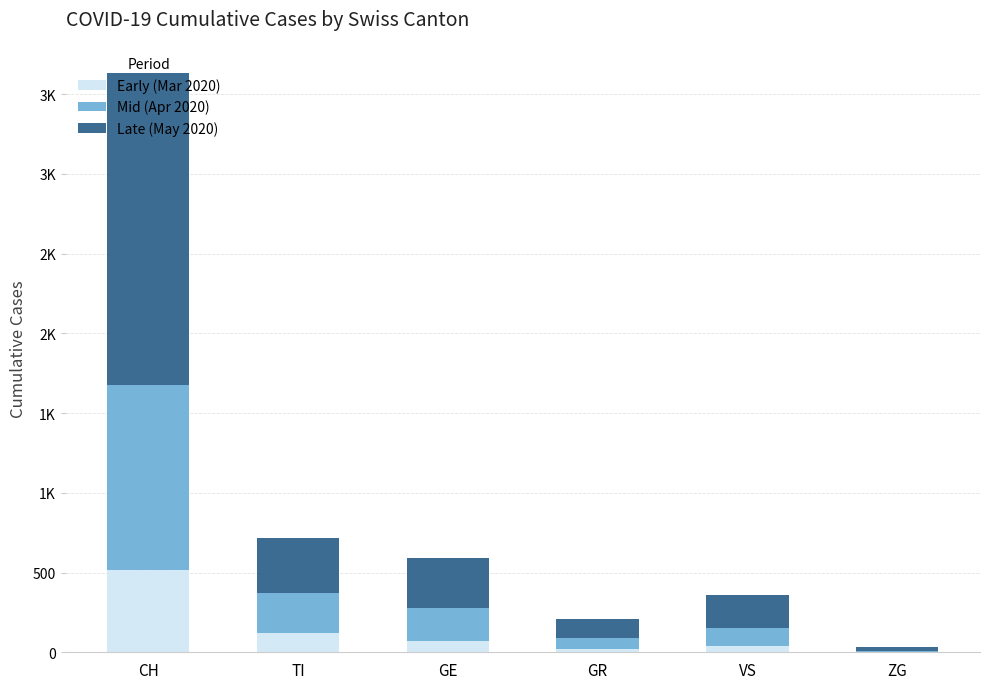

What is the label of the 2nd bar from the left?

TI